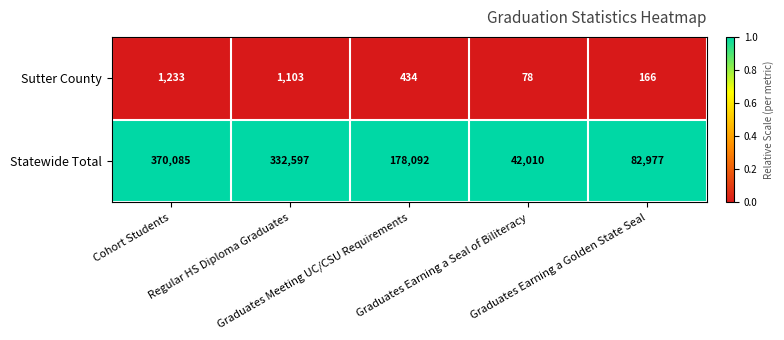

What is the difference between the maximum and minimum values in the Statewide Total series?

328075